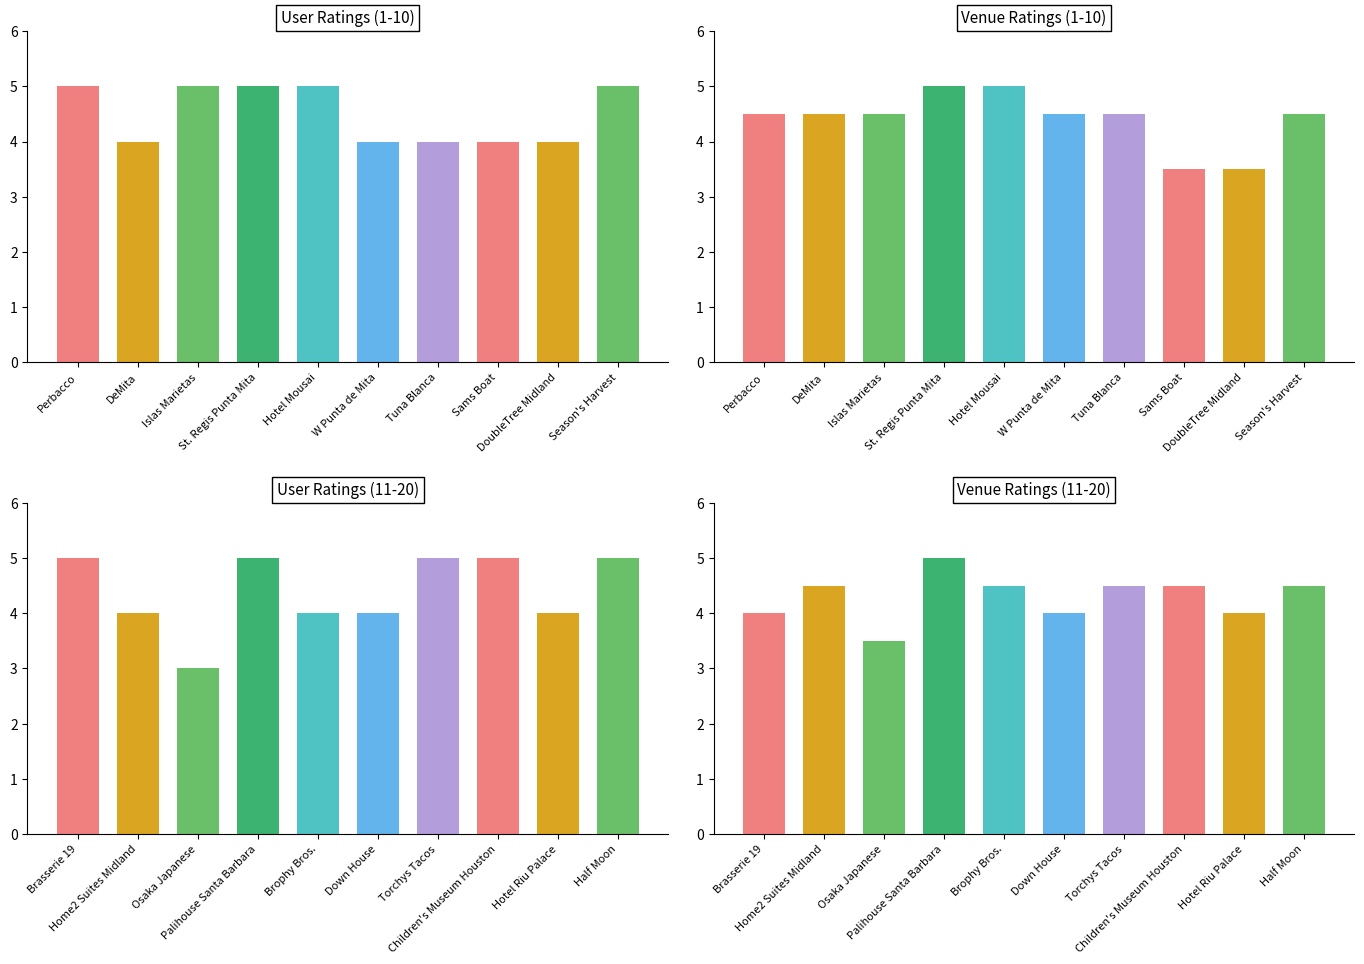

At which category is the sum across all series the highest?

St. Regis Punta Mita